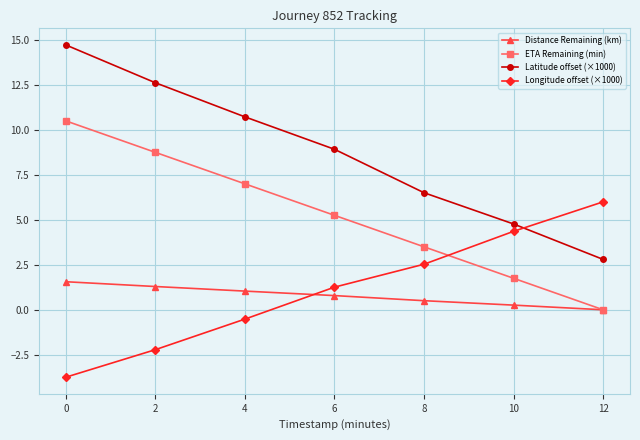

What is the value of the Longitude offset (×1000) point at the 4th from the left?

1.3